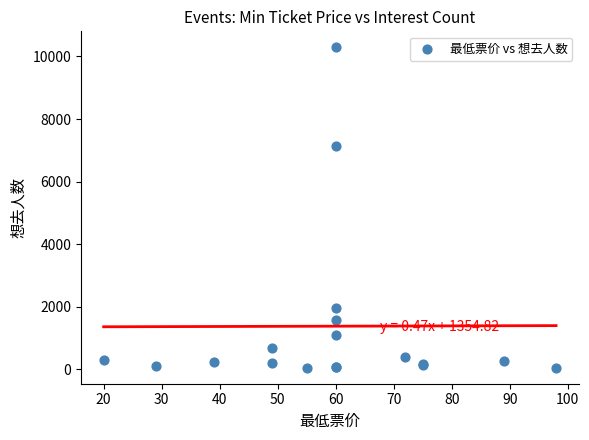

What Y value in the scatter plot is closest to 5174?

7145